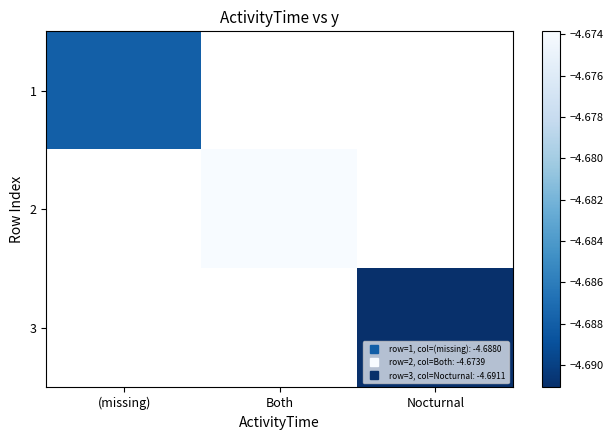

List the labels in order of 2 value, largest first.

(missing), Both, Nocturnal